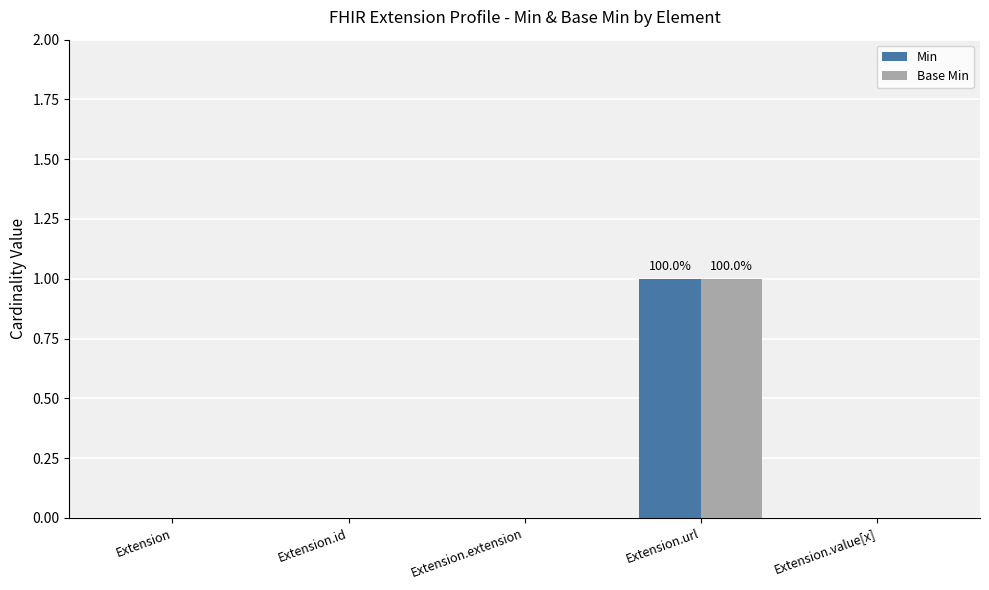

At which category is the sum across all series the highest?

Extension.url